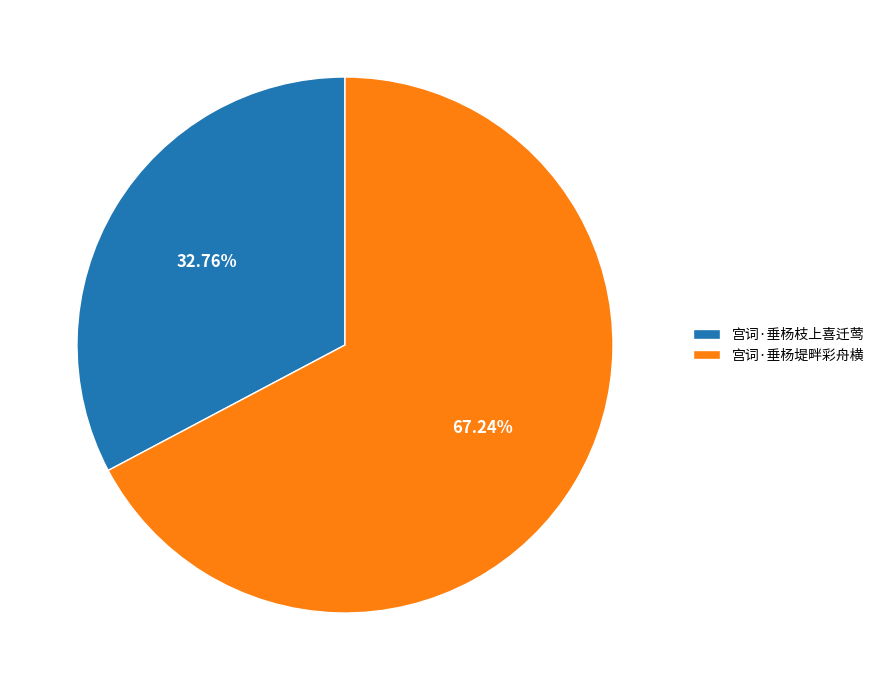

To the nearest percent, what is the combined percentage of 宫词·垂杨枝上喜迁莺 and 宫词·垂杨堤畔彩舟横?

100%